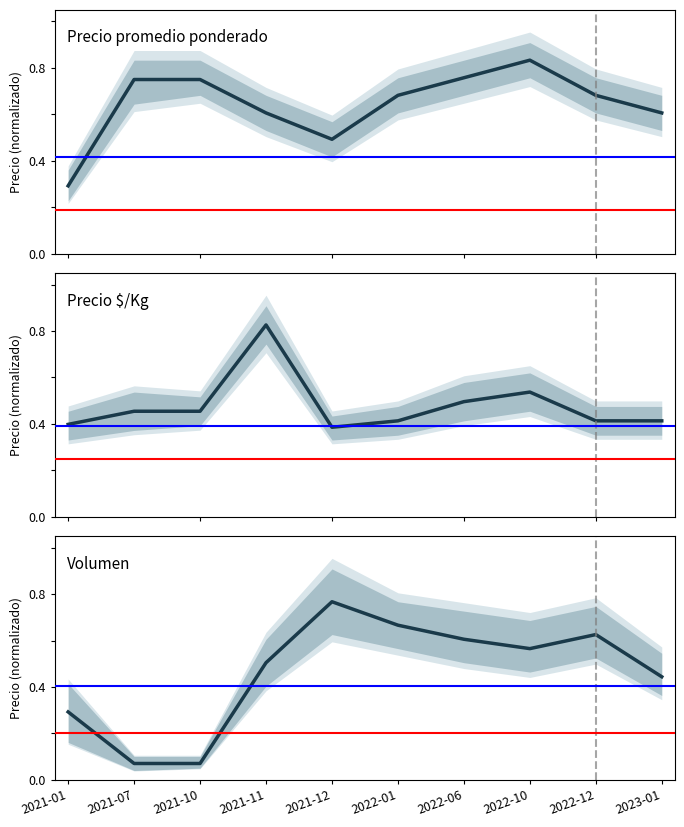

What are all the series names shown in the legend?

Precio promedio ponderado, Precio $/Kg, Volumen